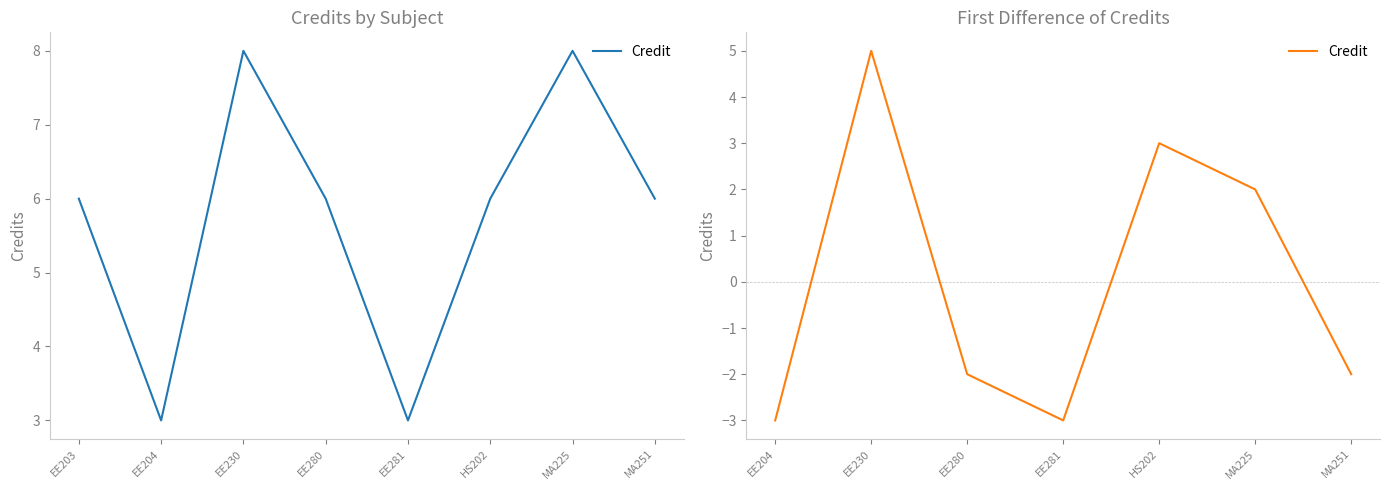

True or false: there are more than 2 points higher than both neighbors.

False